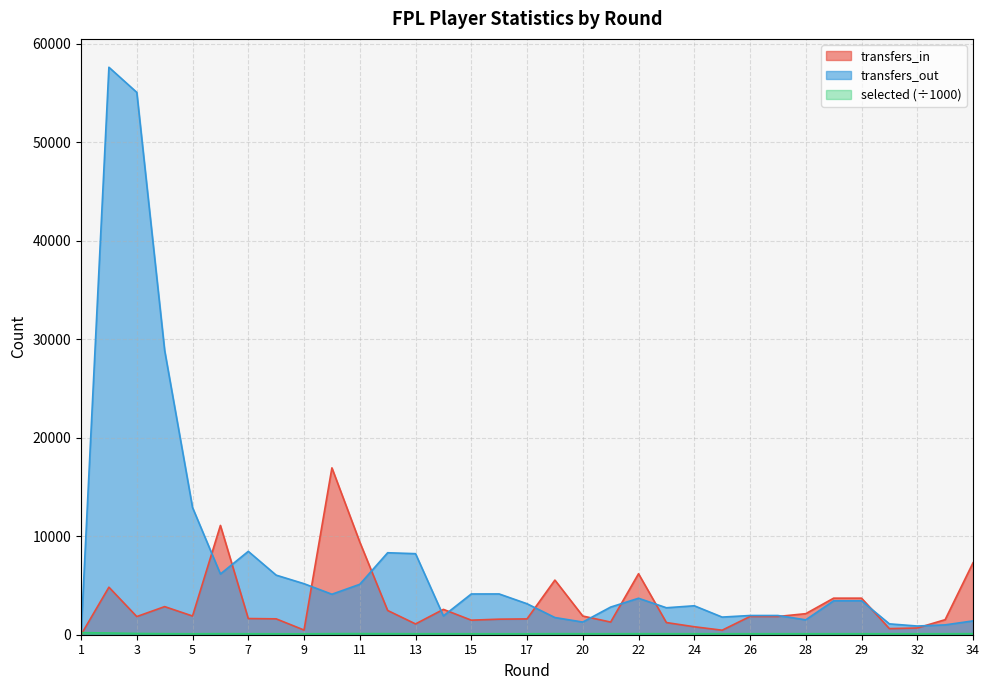

Which has a higher value, 10 or 17?

10